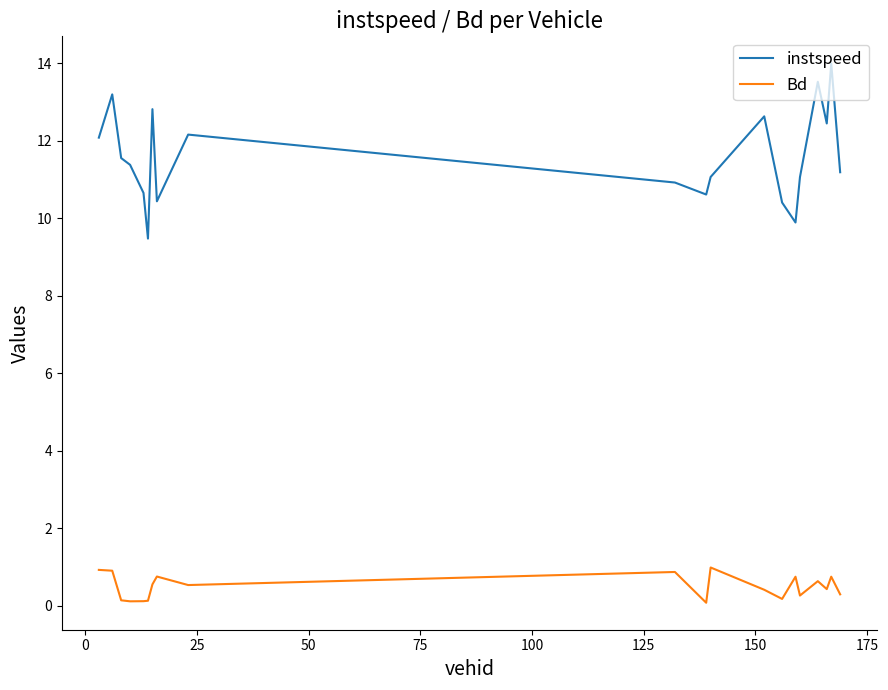

List the series in order of their peak value, lowest first.

Bd, instspeed